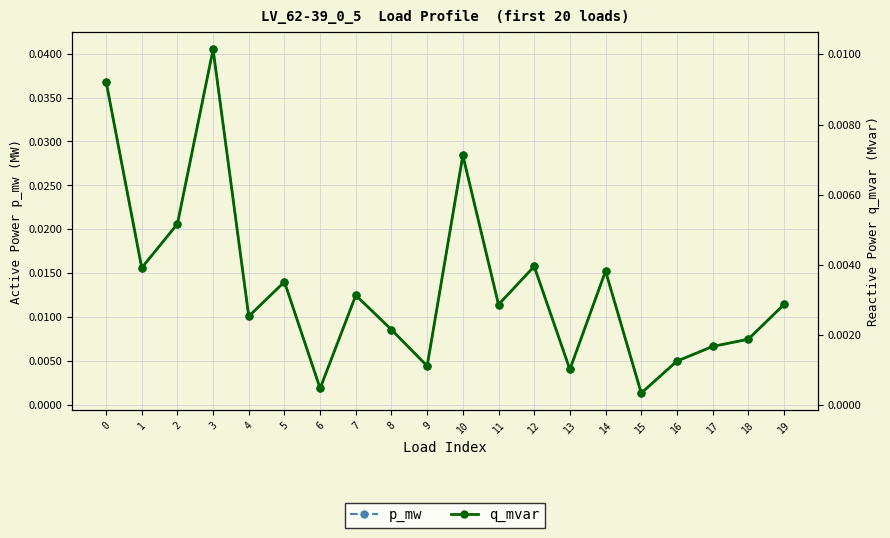

True or false: p_mw and q_mvar cross at least once.

False